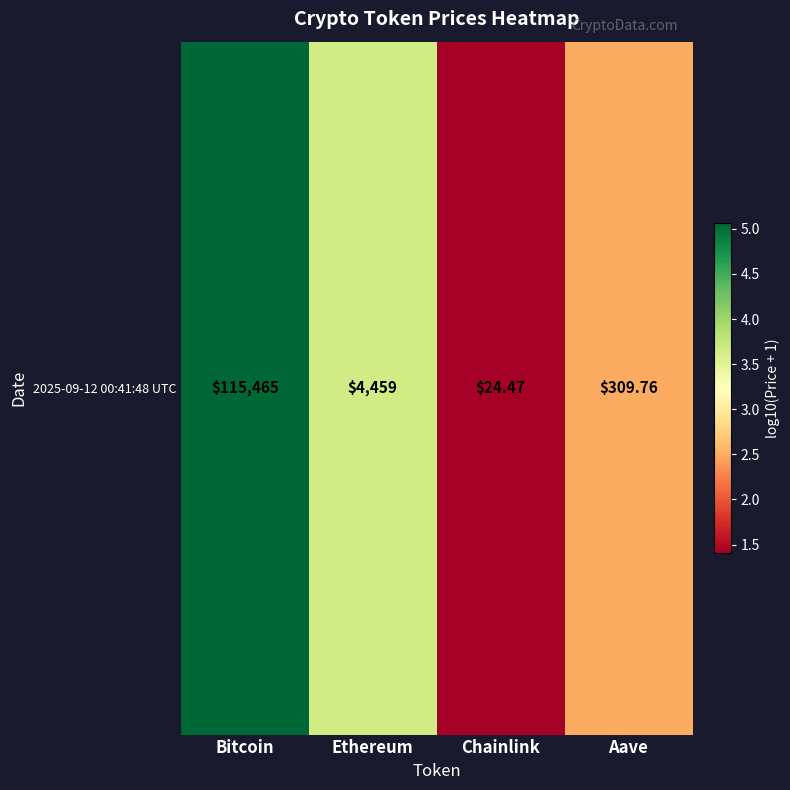

Reading left to right, list all the values displayed in this chart.

Bitcoin=5.1	Ethereum=3.6	Chainlink=1.4	Aave=2.5